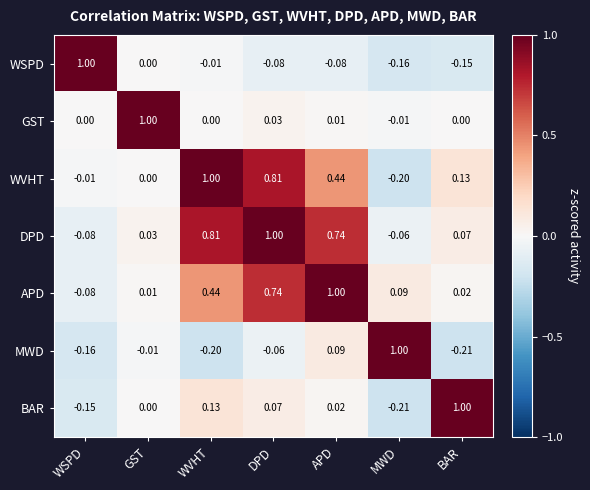

Is the value of DPD at GST greater than the value of WSPD at BAR?

Yes